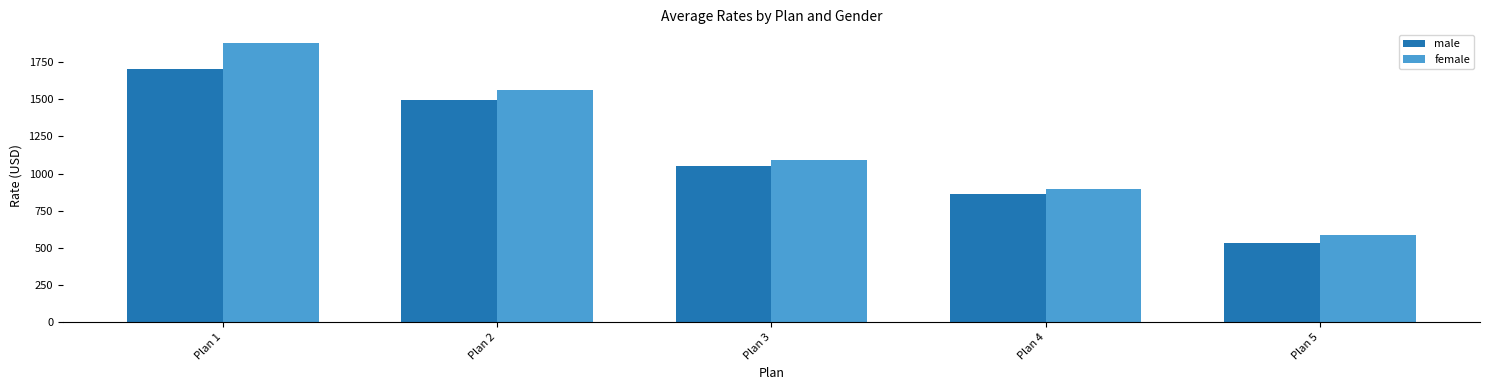

Rank the series at Plan 2 from lowest to highest value.

male, female